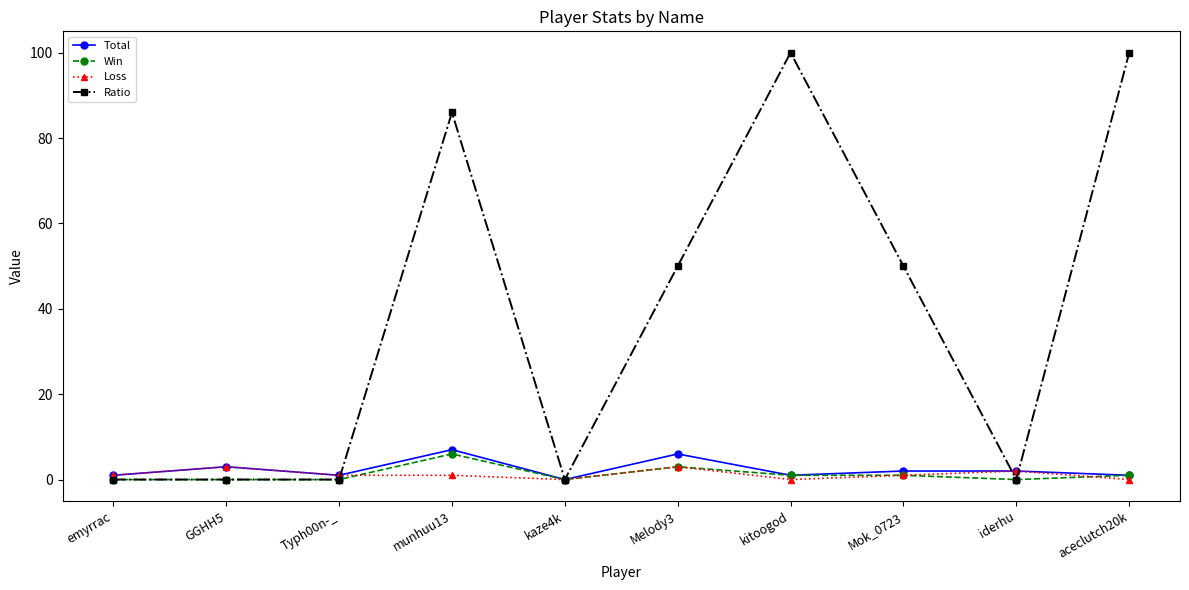

What is the maximum value shown in the chart?

100